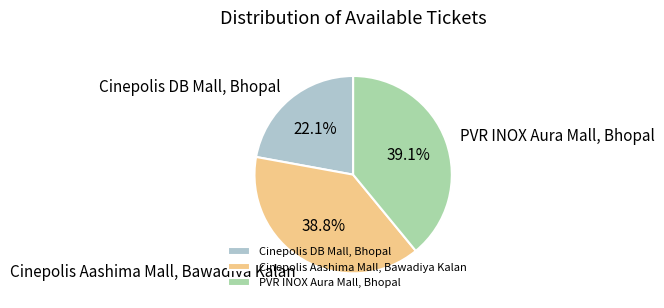

True or false: Cinepolis DB Mall, Bhopal accounts for 8% of the total.

False